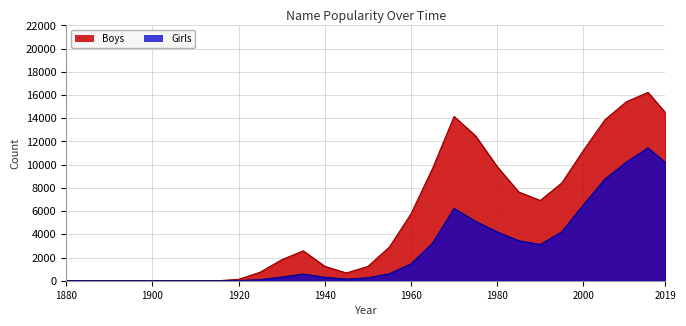

Rank the series at 2005 from highest to lowest value.

Boys, Girls